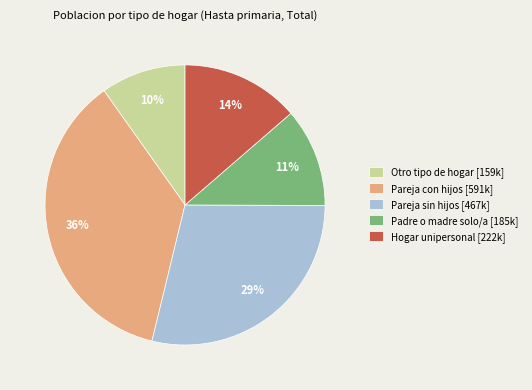

What is the ratio of the value at Padre o madre solo/a [185k] to the value at Pareja con hijos [591k]?

0.3